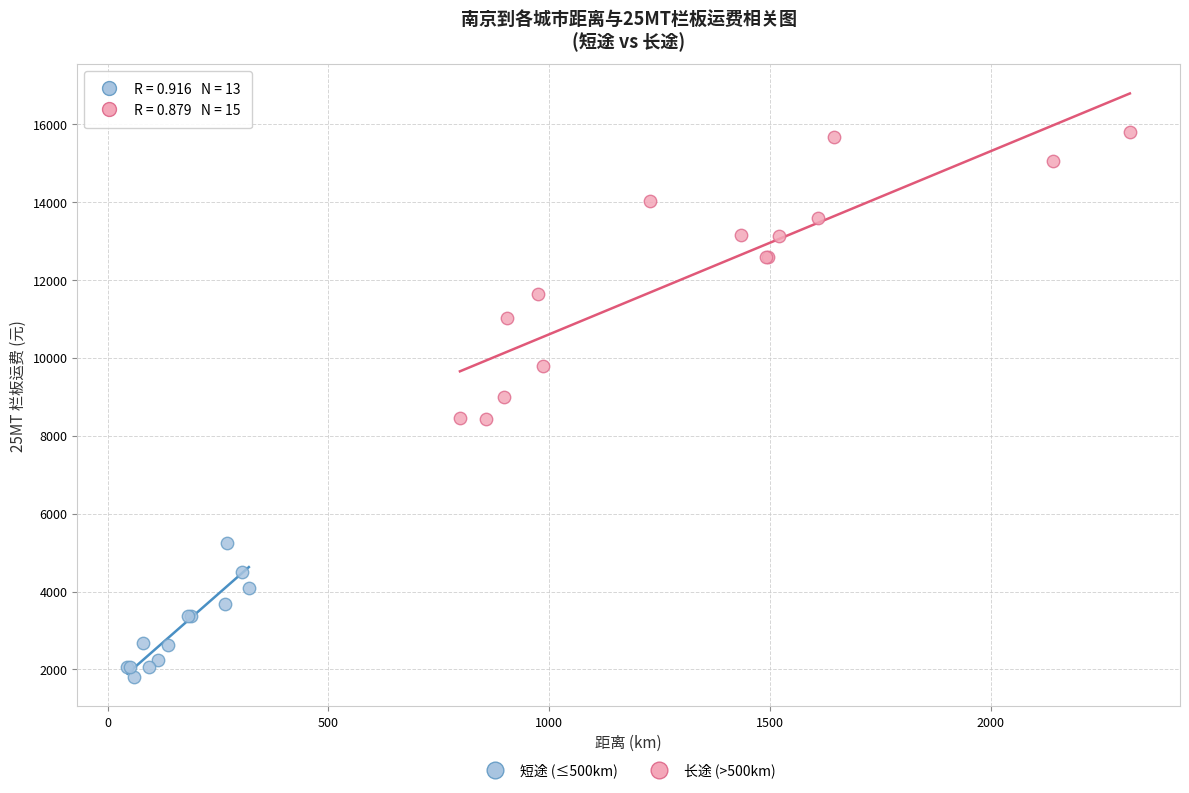

Which series has the largest Y range (max minus min)?

长途 (>500km)